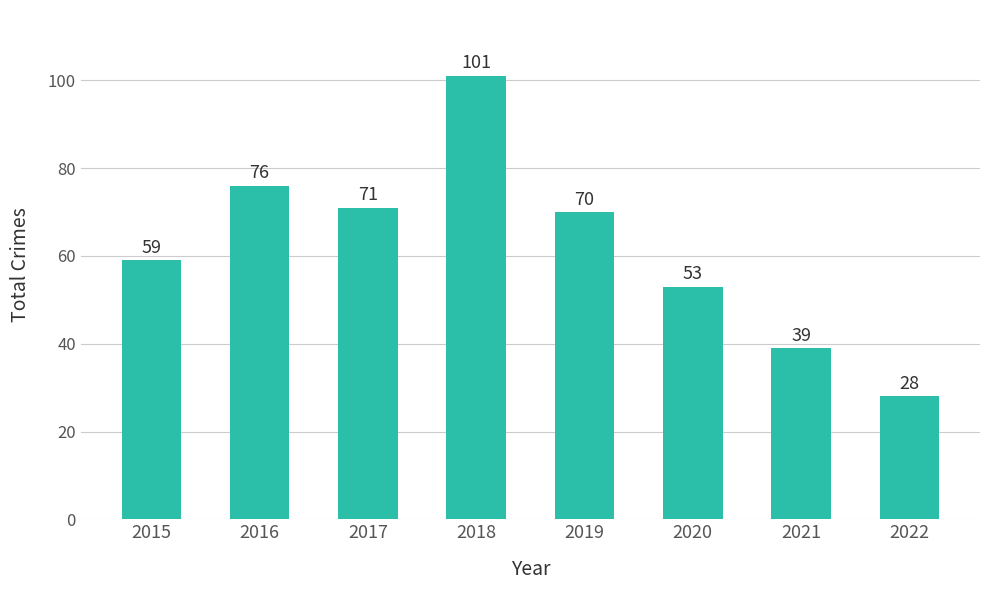

What is the value of the 6th bar from the left?

53